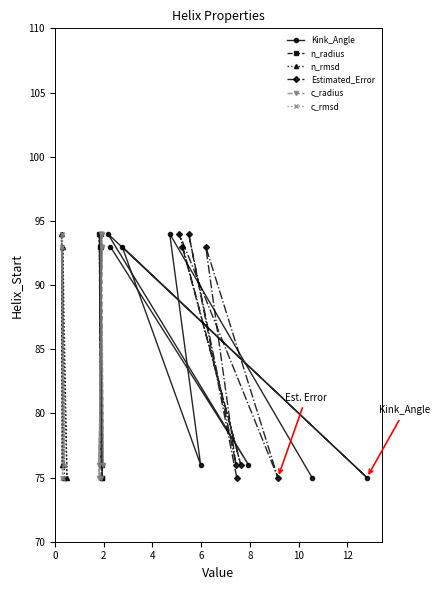

What is the lowest value of the Kink_Angle series?

75